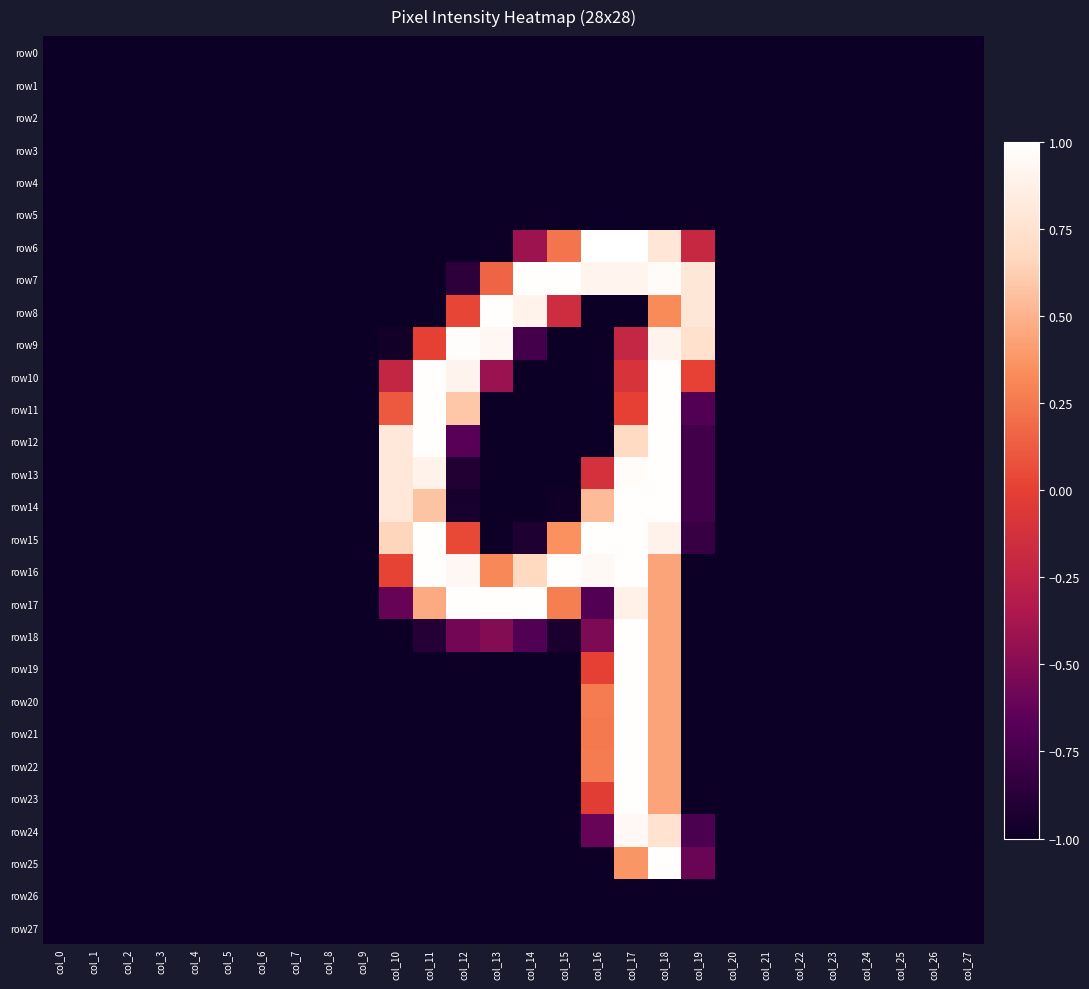

Count the number of categories in the chart.

28